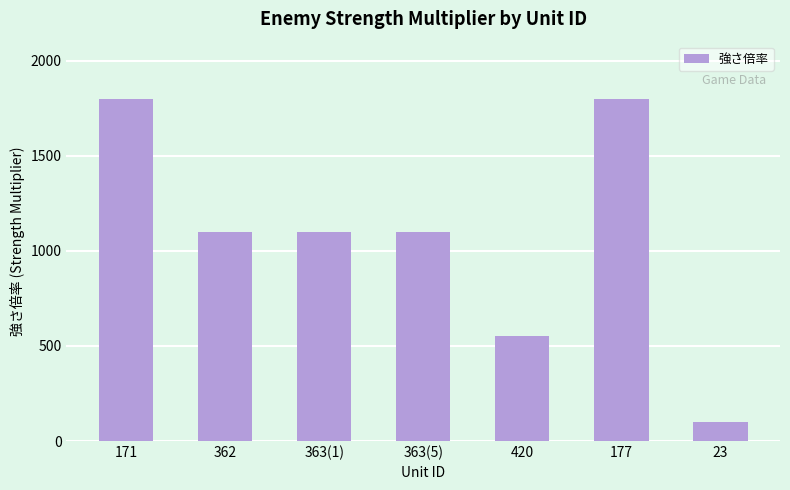

What is the average value?

1079